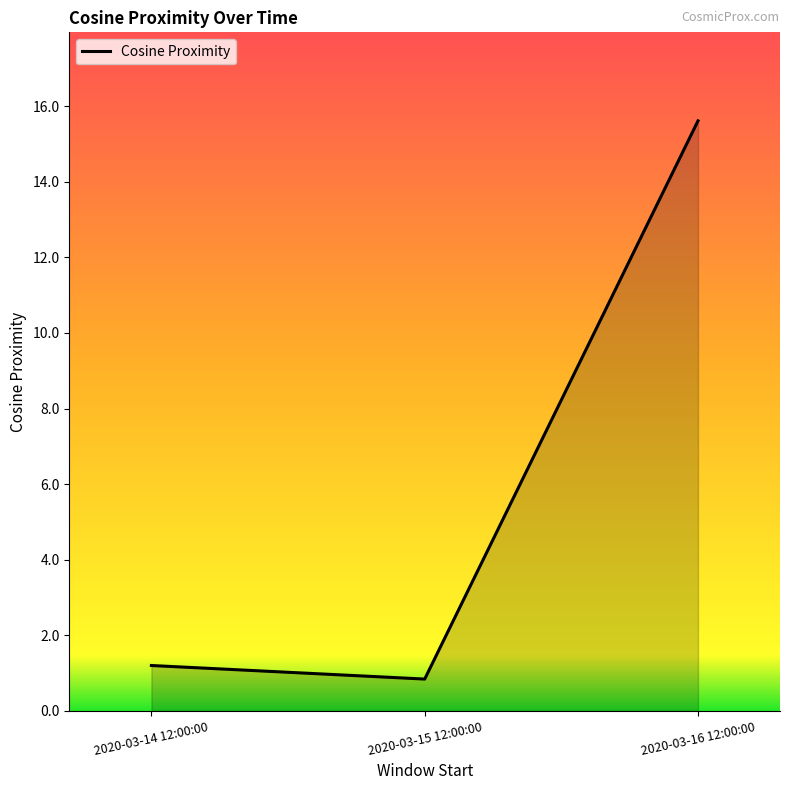

Which has a higher value, 2020-03-15 12:00:00 or 2020-03-14 12:00:00?

2020-03-14 12:00:00